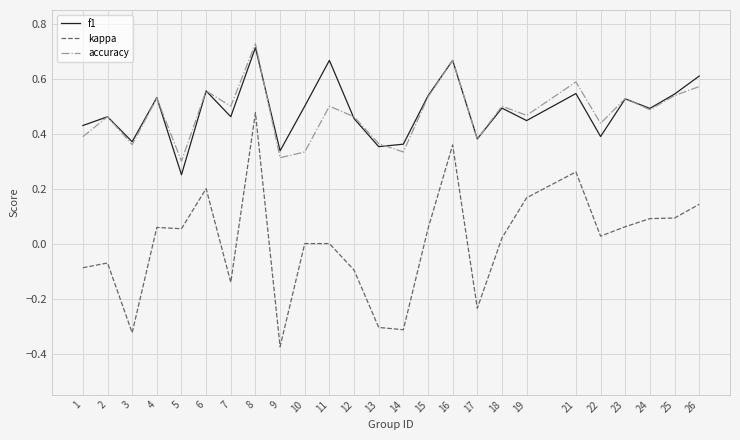

Does the chart display data point markers on the line(s)?

No